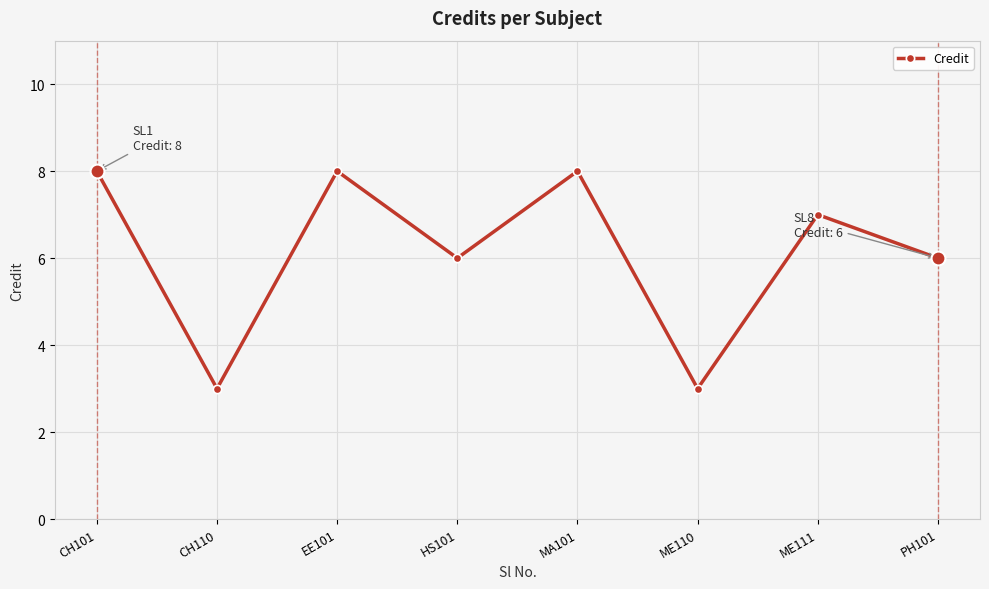

Between MA101 and ME111, which is larger?

MA101